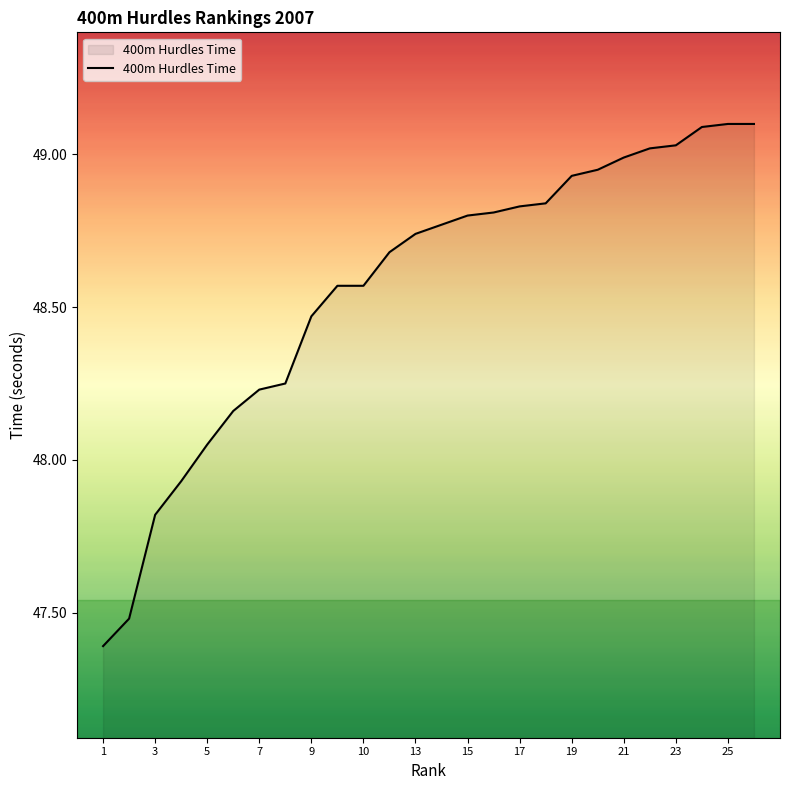

What is the difference between the maximum and minimum values?

1.7